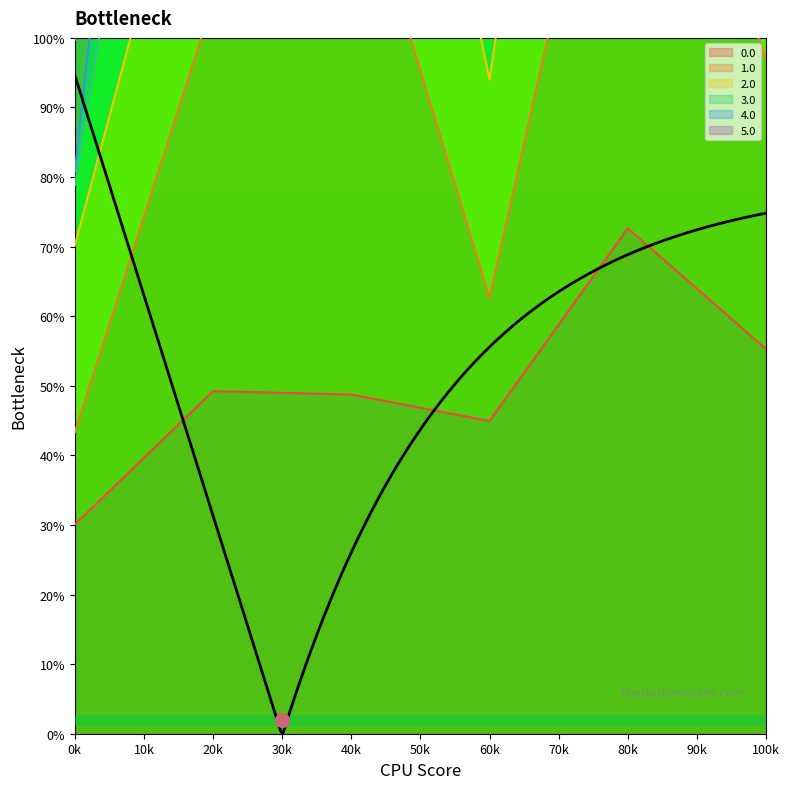

True or false: 0.0 and 3.0 cross at least once.

False